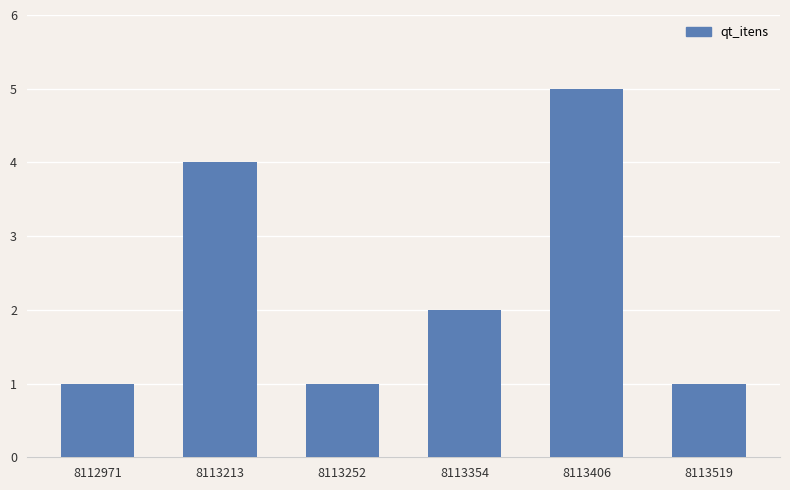

Reading left to right, what are all the values shown in this chart?

8112971=1	8113213=4	8113252=1	8113354=2	8113406=5	8113519=1